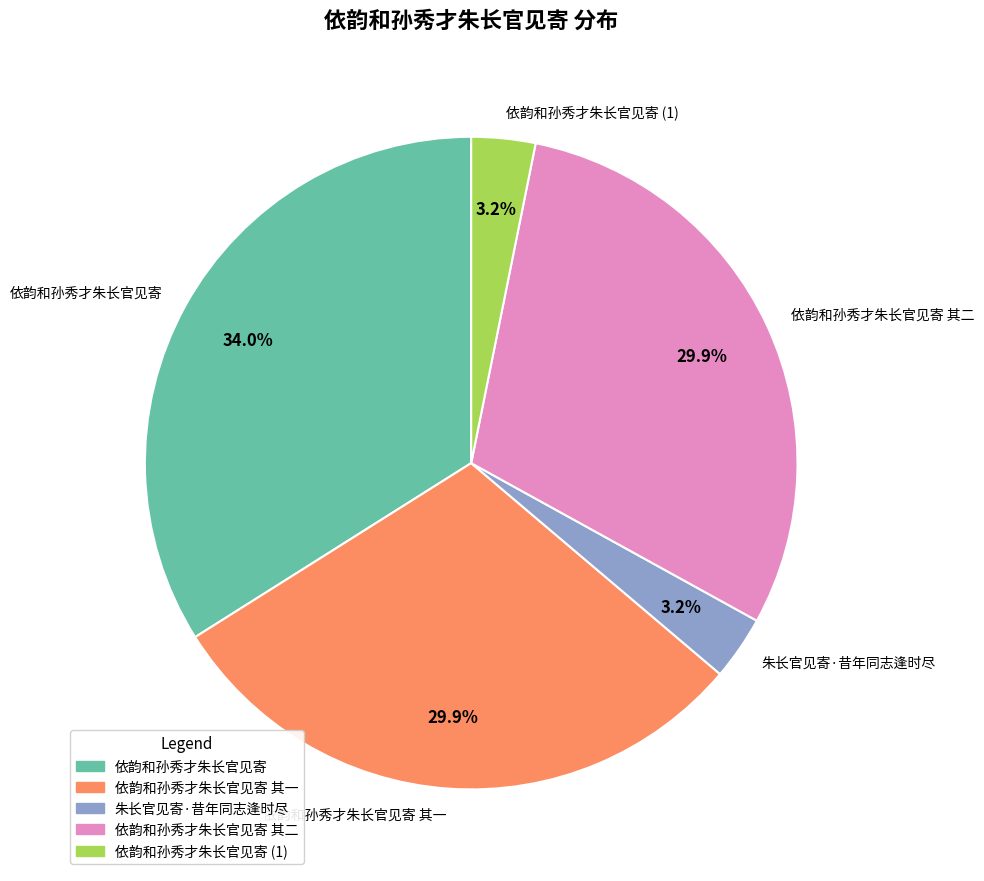

To the nearest percent, what portion does 依韵和孙秀才朱长官见寄 其一 represent?

30%